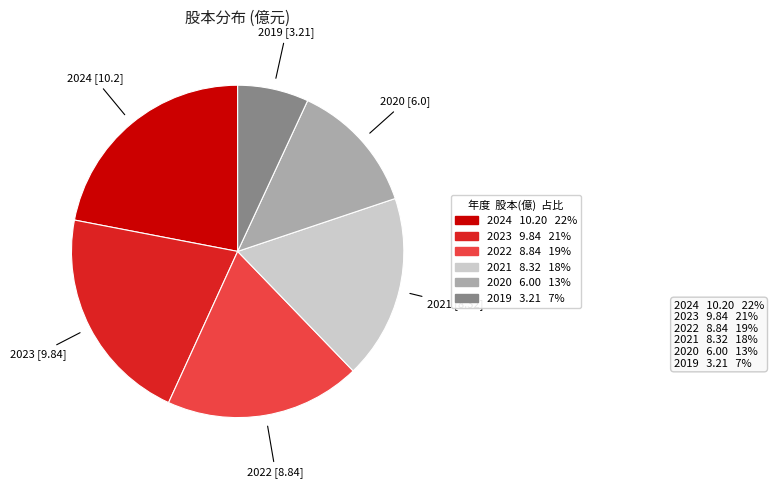

Which category has the smallest portion of the pie?

2019